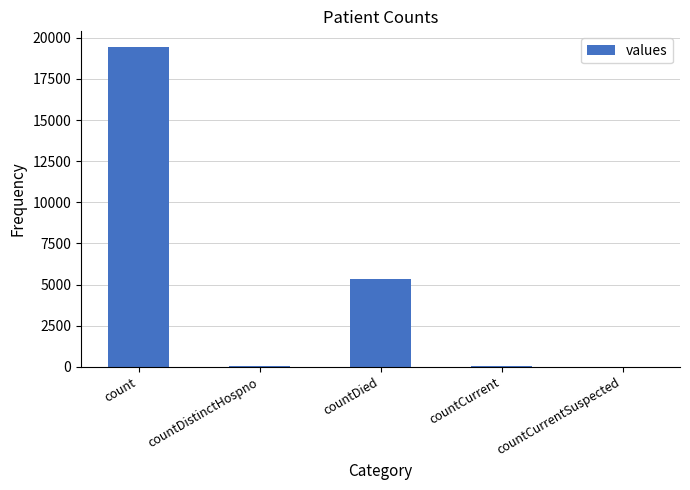

How many series are shown in this chart?

1